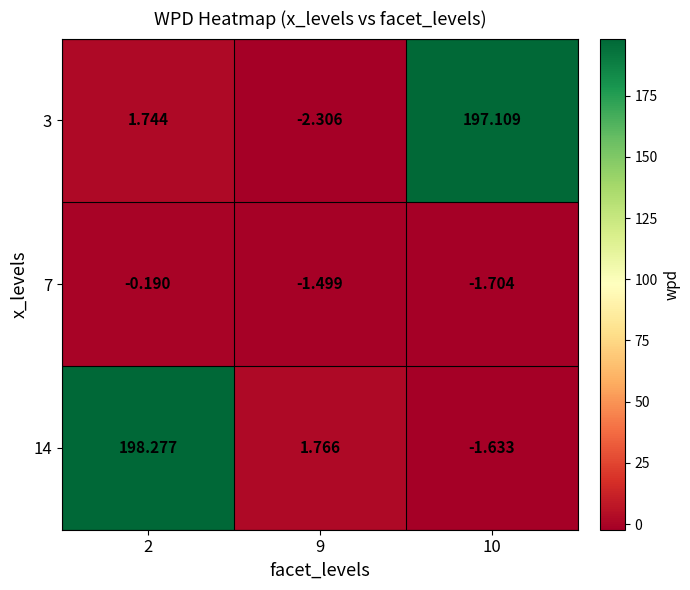

Which series changed the most between 2 and 10?

14